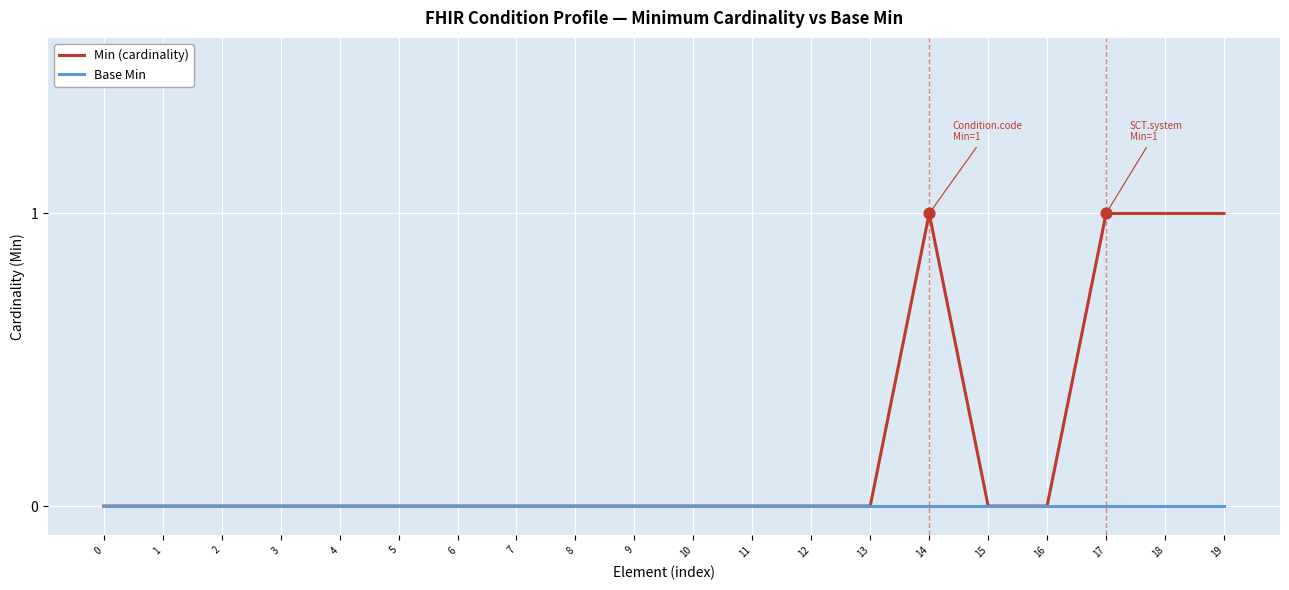

Which series has the largest total across all categories?

Min (cardinality)